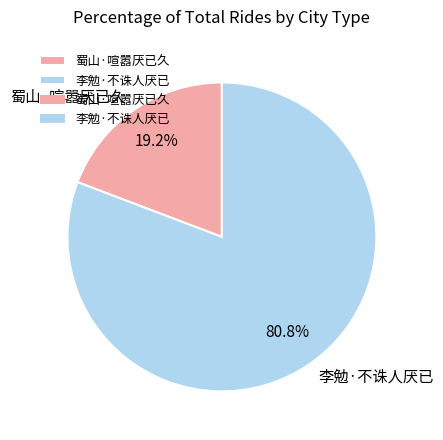

Which has a higher value, 李勉·不诛人厌已 or 蜀山·喧嚣厌已久?

李勉·不诛人厌已